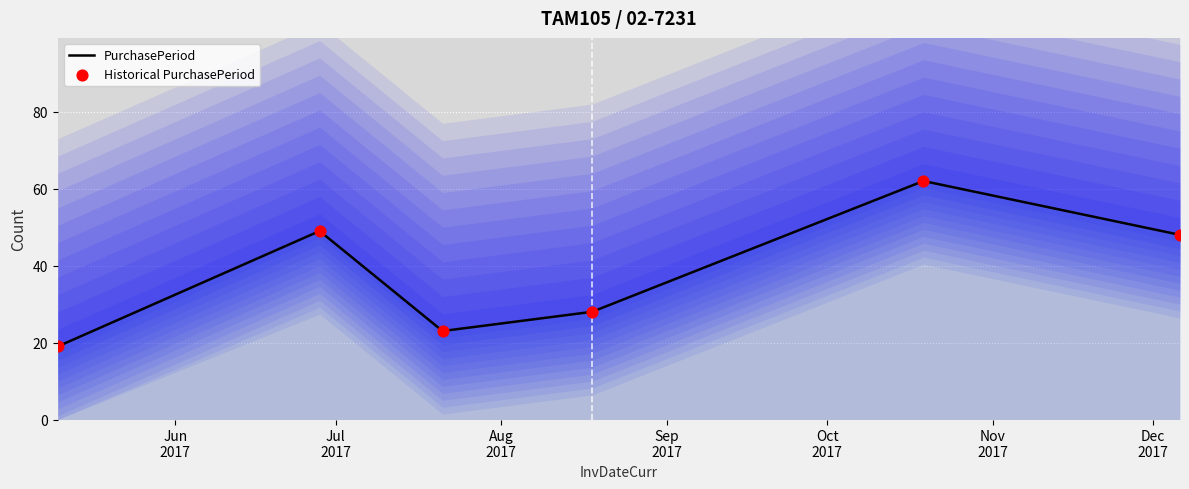

Which series contains the lowest Y value?

PurchasePeriod